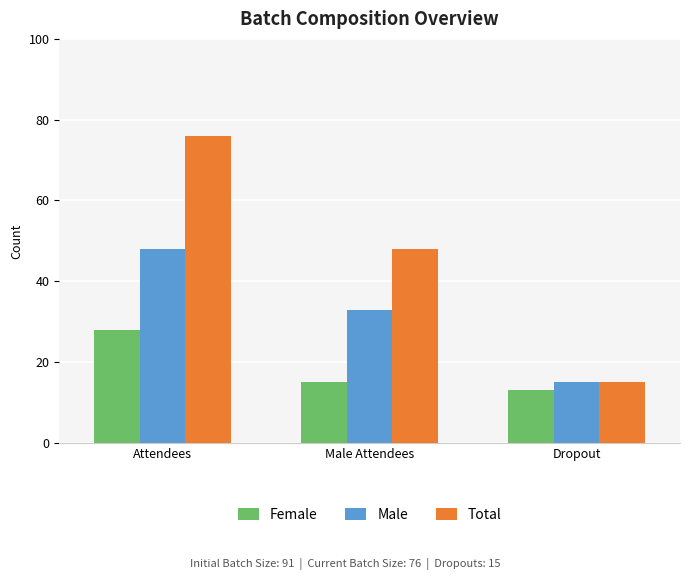

True or false: Total has a value of 34 at Attendees.

False